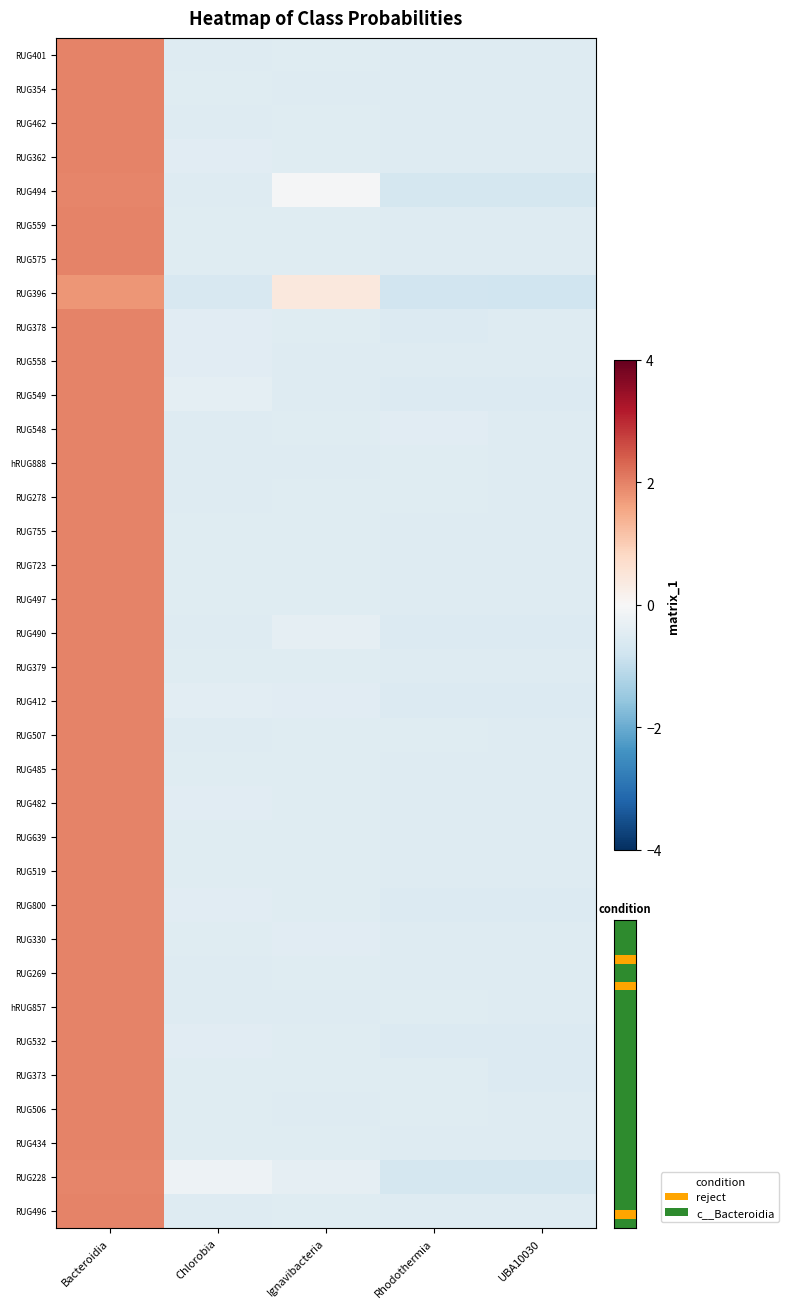

At which category is the sum across all series the highest?

Bacteroidia